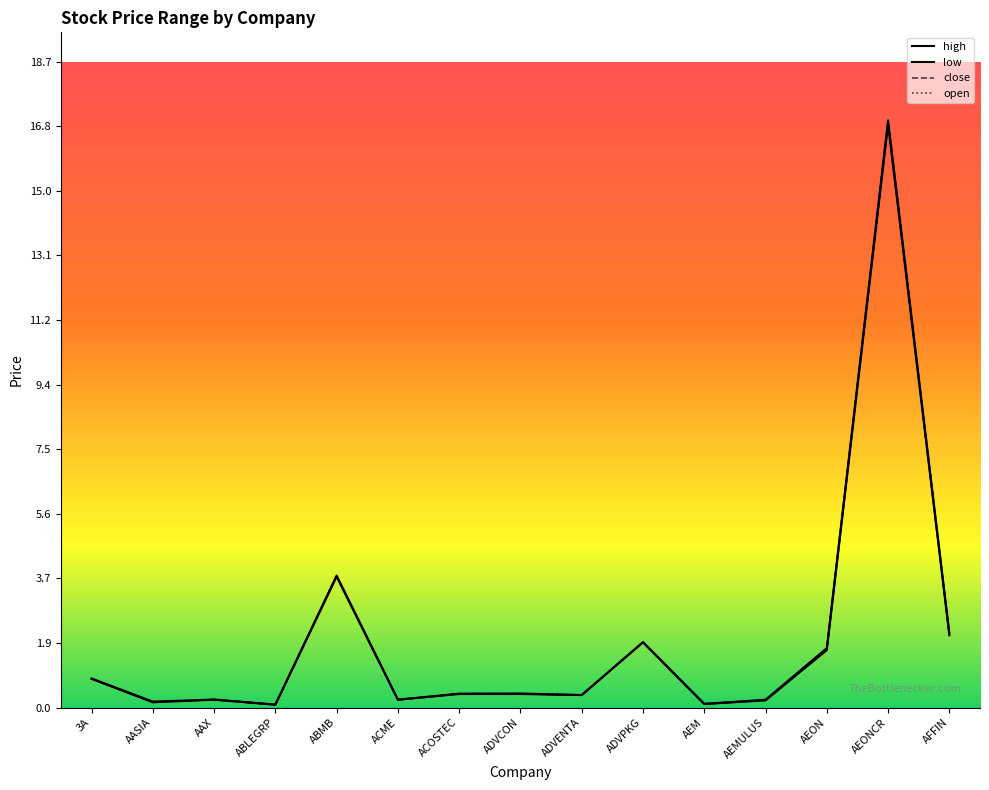

What is the label of the 4th point from the left?

ABLEGRP